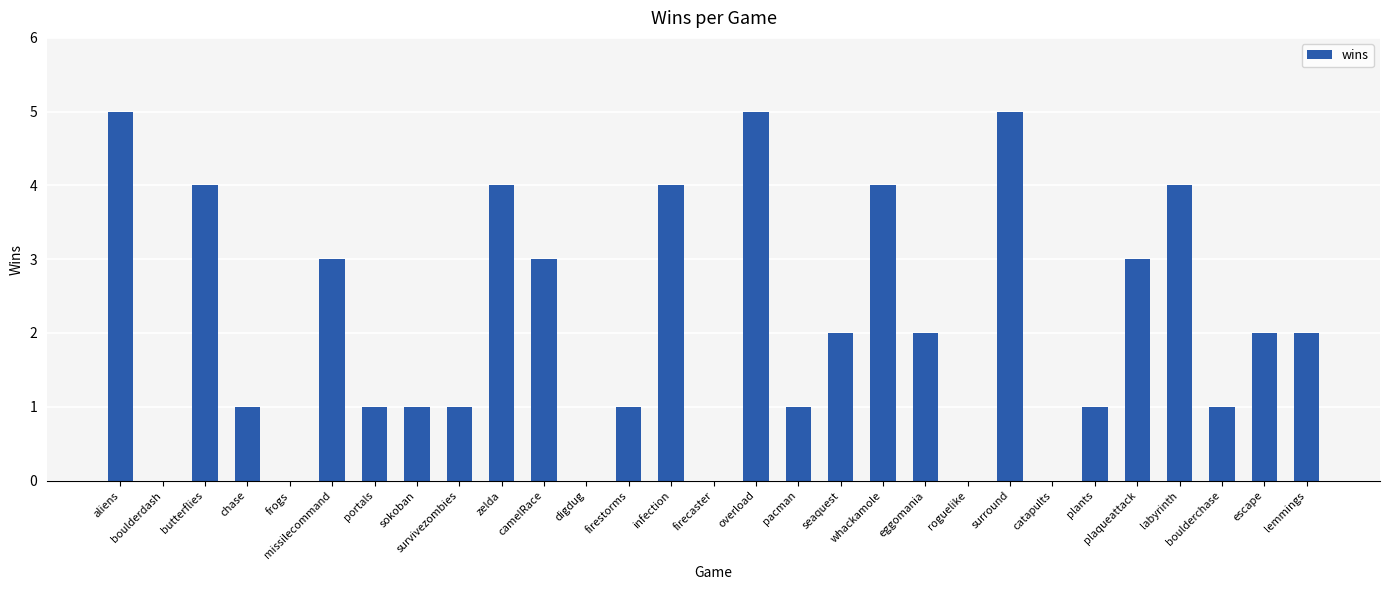

What is the change in value from pacman to surround?

+4